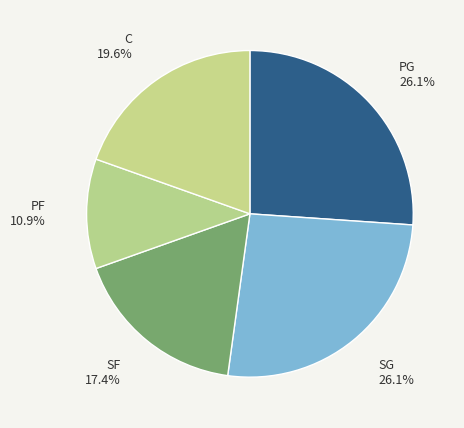

How many slices are in this pie chart?

5